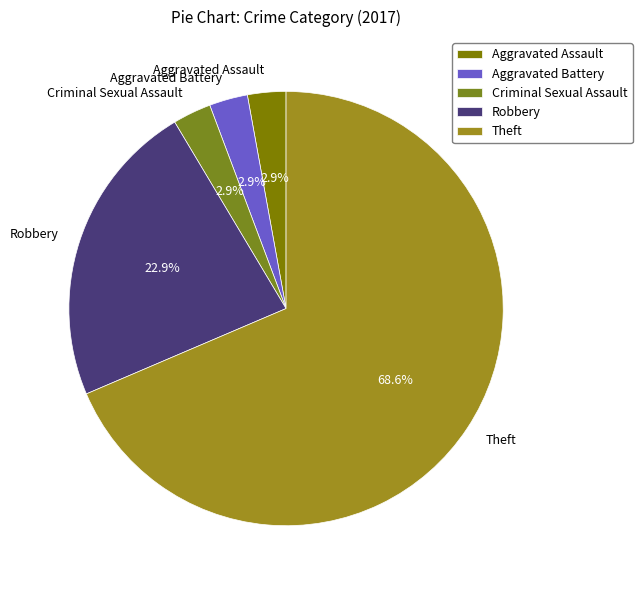

Which has a higher value, Criminal Sexual Assault or Theft?

Theft